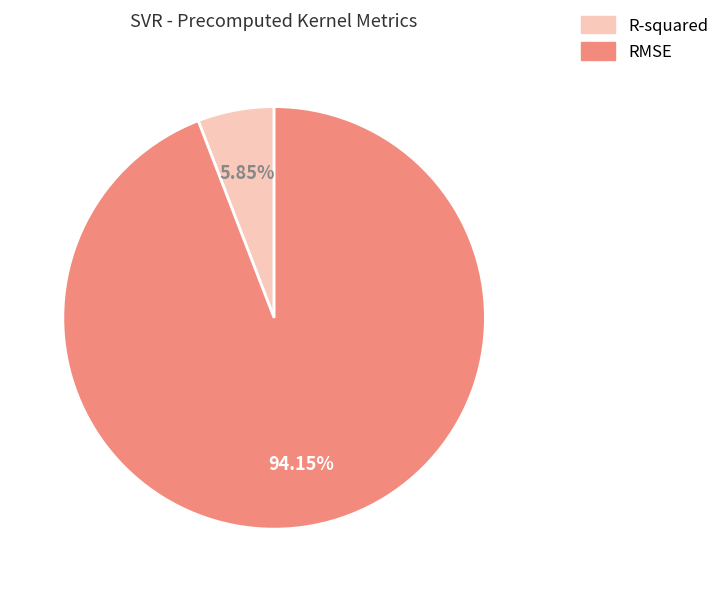

Combined, what portion of the pie is R-squared and RMSE?

100.0%